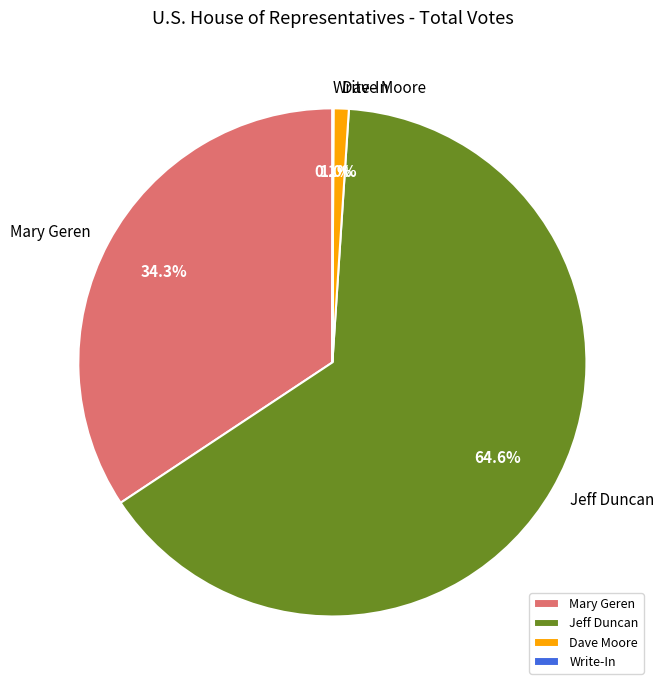

Combined, what portion of the pie is Mary Geren and Dave Moore?

35.3%